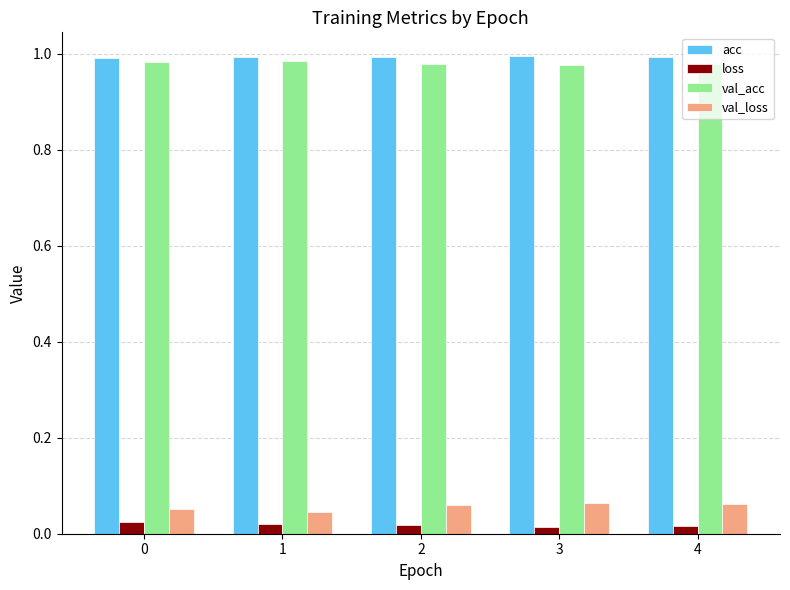

What is the sum of the val_acc values at 1 and 2?

2.0